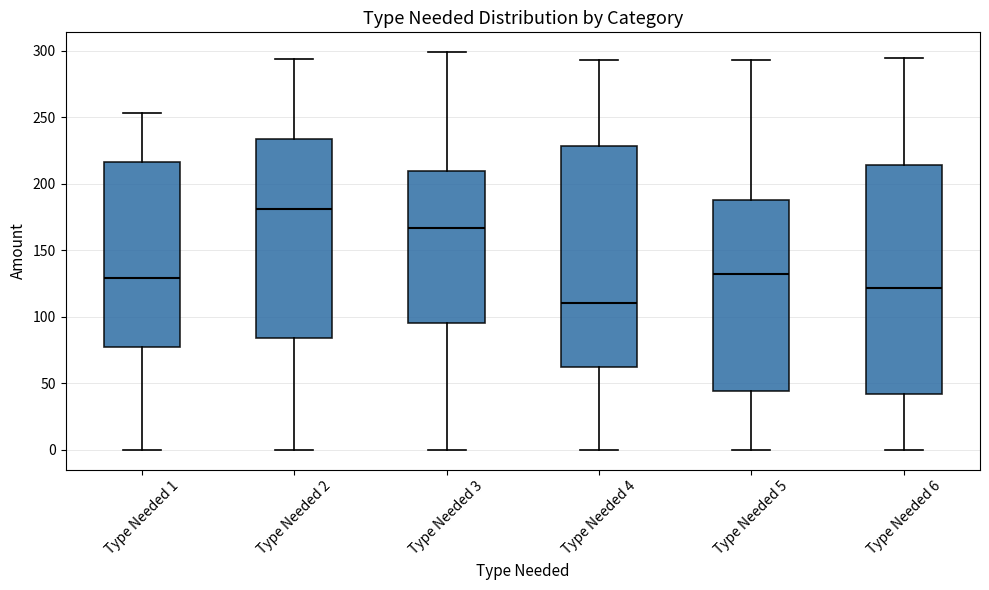

Which box has the highest median line?

Type Needed 2